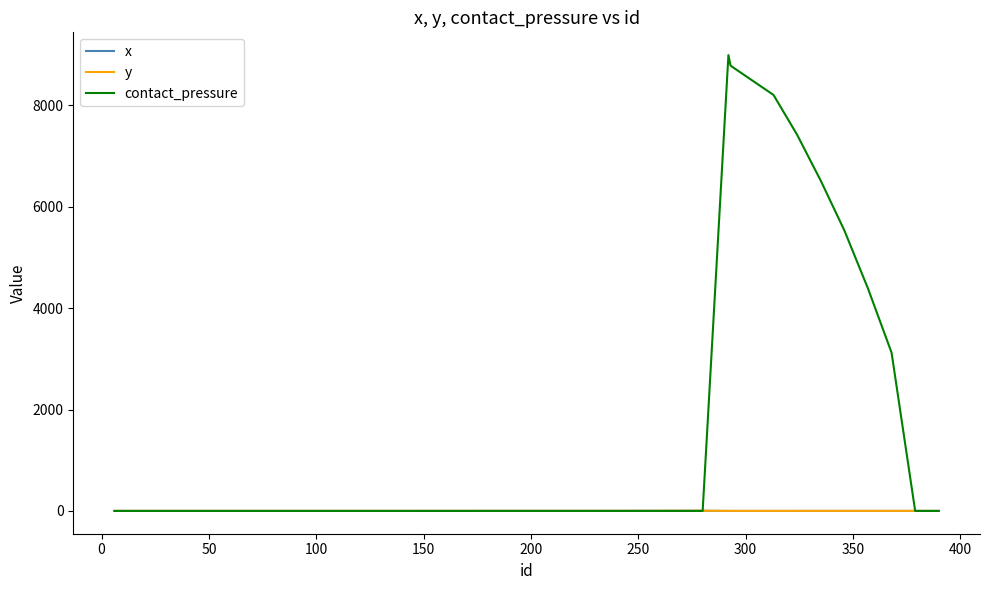

Which series has the widest spread of values?

contact_pressure